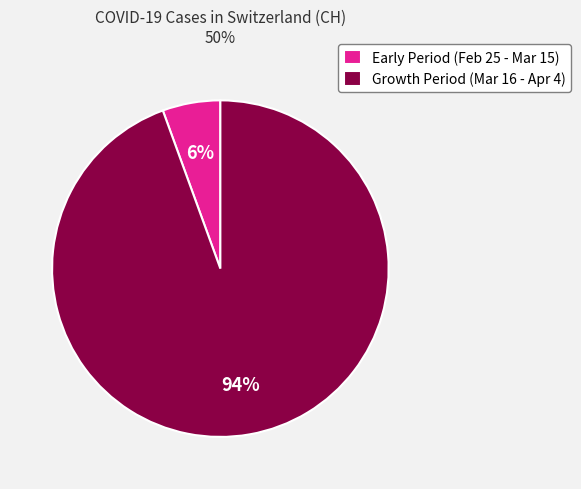

Does any single category account for the majority?

Yes